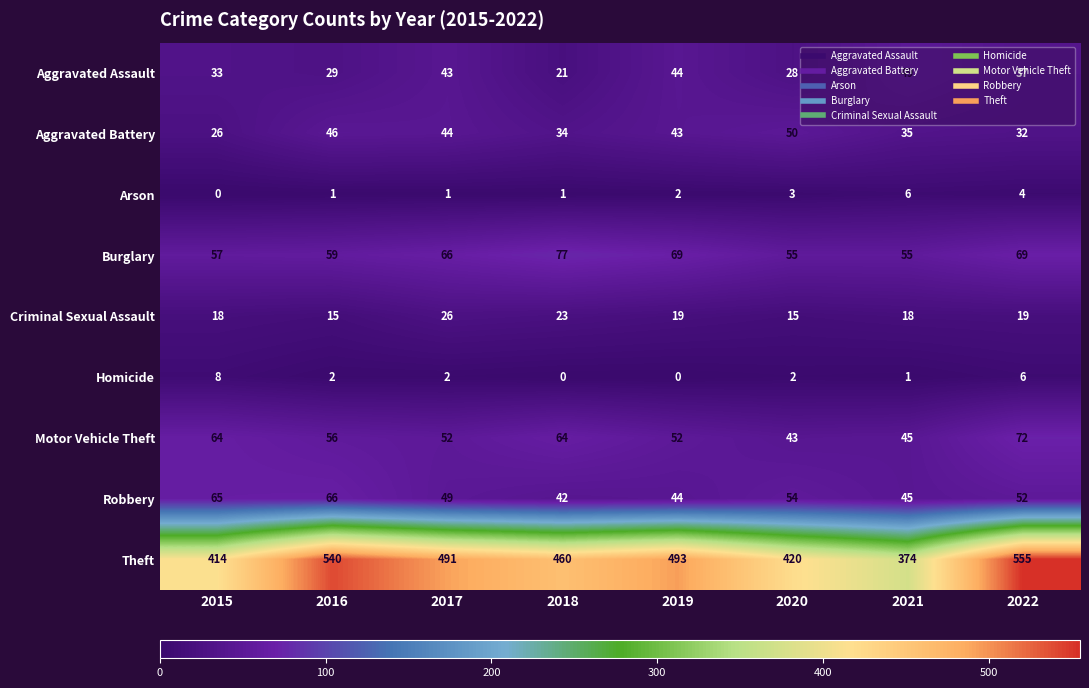

Which label corresponds to the largest value in the chart?

2022